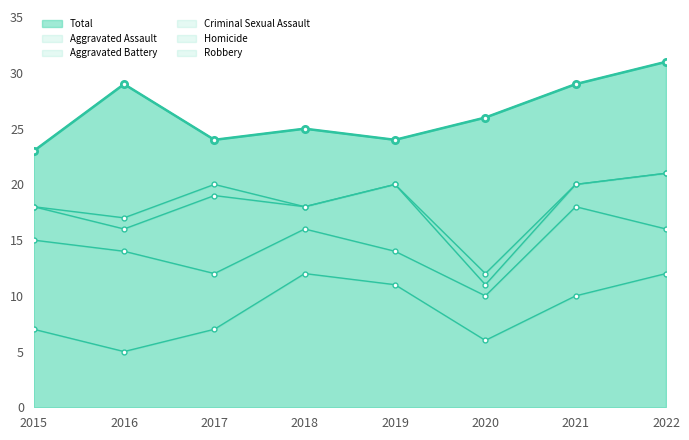

True or false: Homicide and Total cross at least once.

False